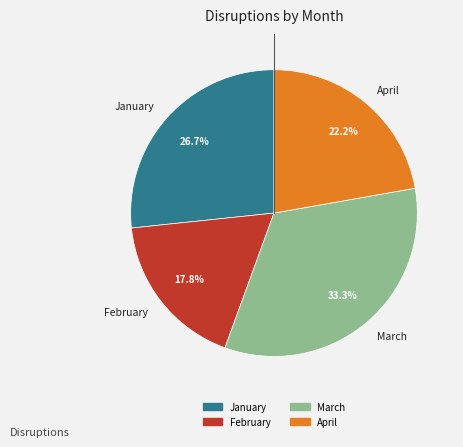

What percentage is the April slice, to the nearest percent?

22%